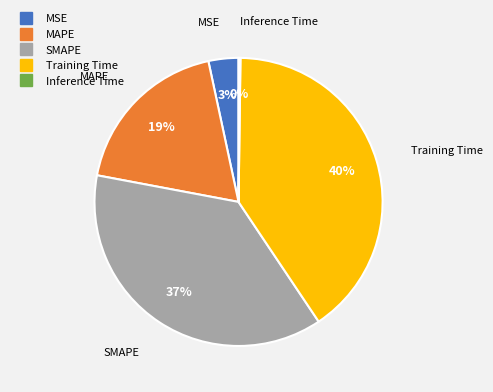

To the nearest percent, what is the average slice percentage?

20%